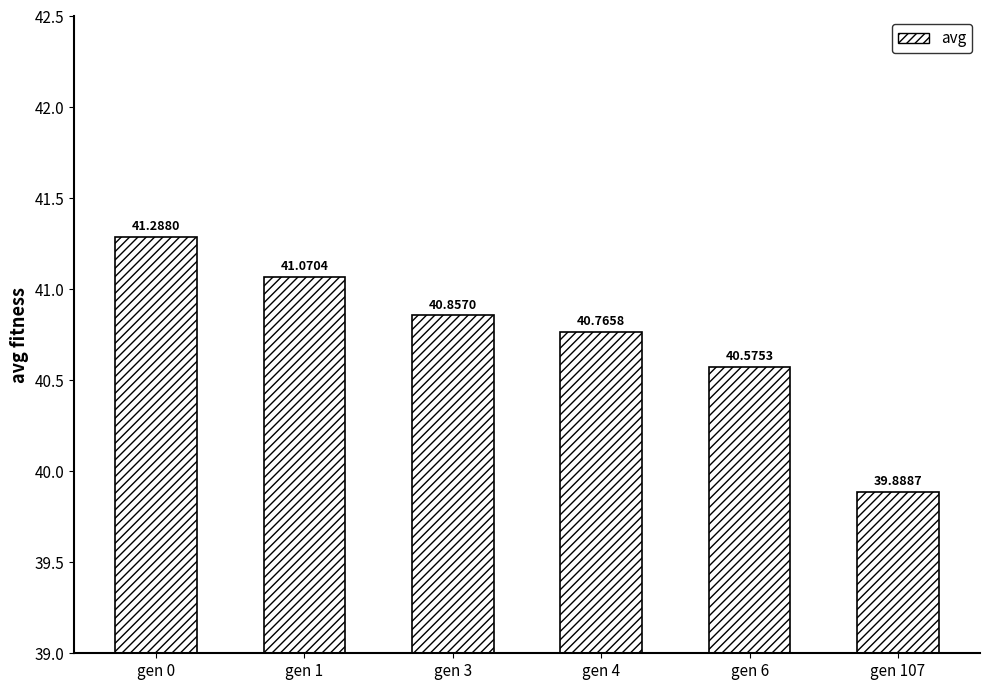

Count the number of categories in the chart.

6